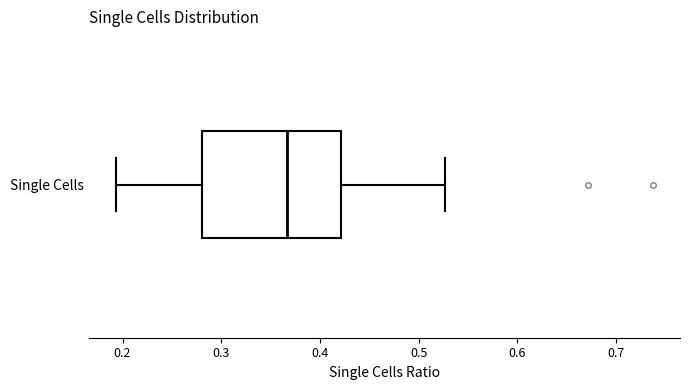

Where does the median line of the box for Single Cells sit on the x-axis? The values are not printed on the chart, so give them approximately, as read against the axis.

0.37